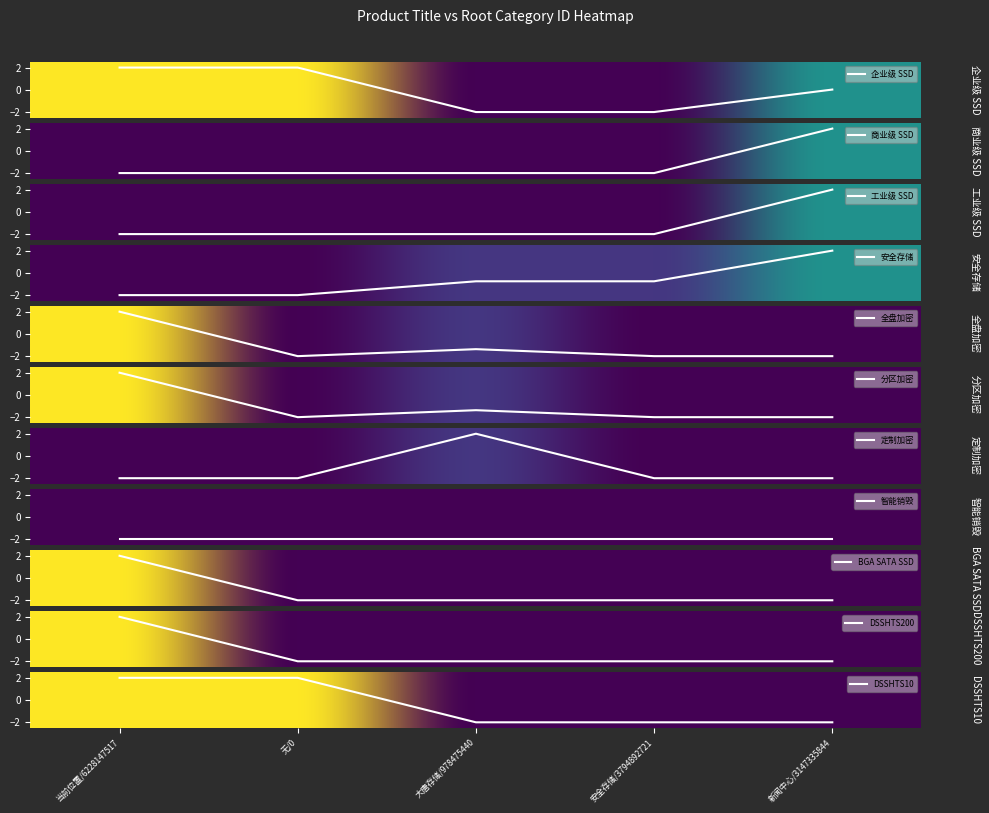

True or false: DSSHTS10 has a value of 3 at 当前位置/6228147517.

False